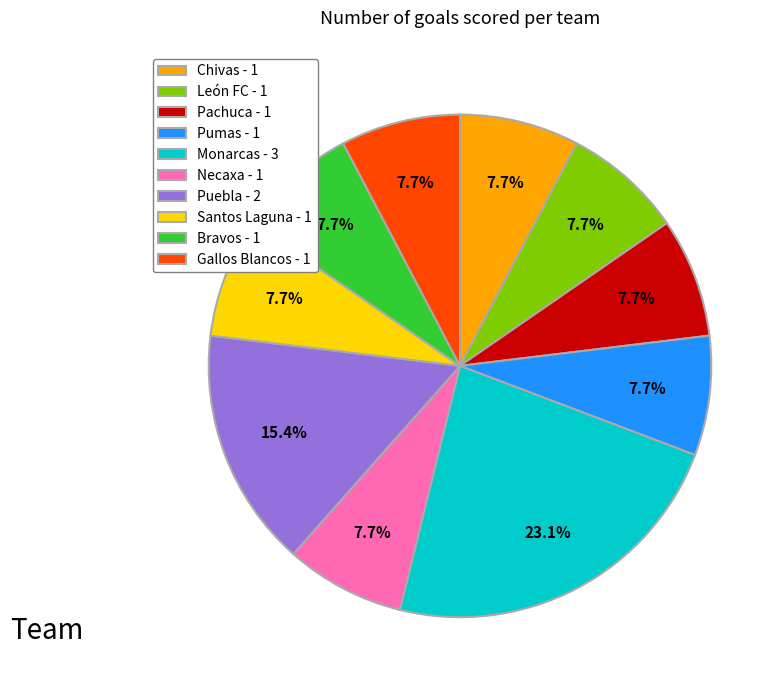

Is there a majority slice in this chart?

No